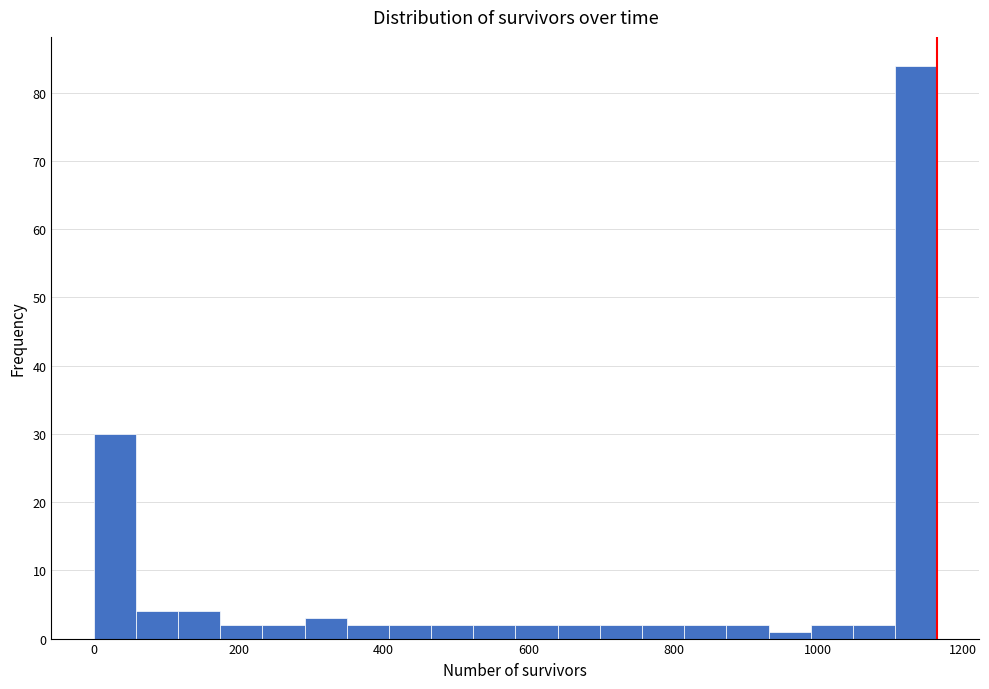

Read against the x-axis, roughly where is the centre of the tallest bar?

1140